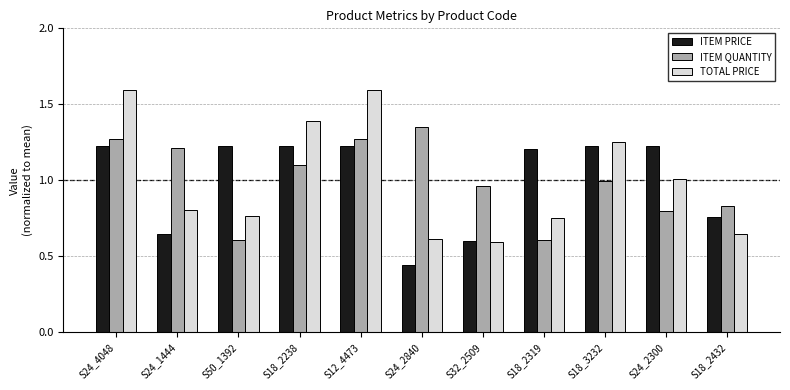

Between S18_2238 and S18_2319, which series saw the biggest shift?

TOTAL PRICE